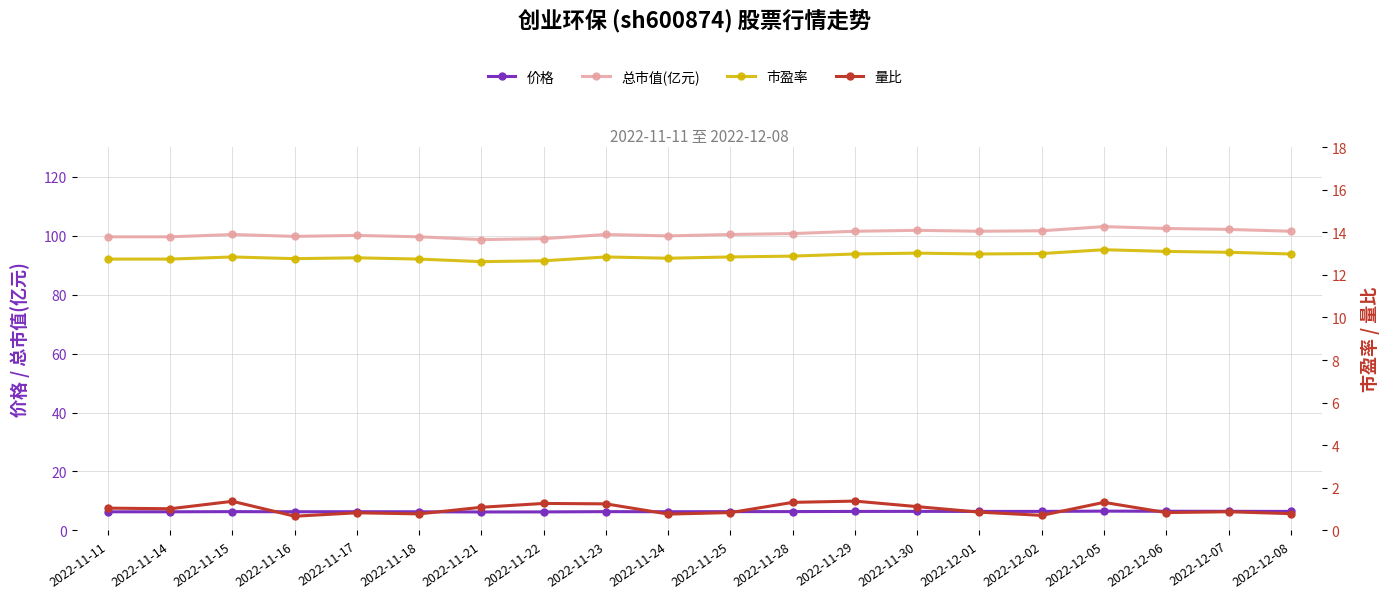

What is the label of the 16th point from the left?

2022-12-02